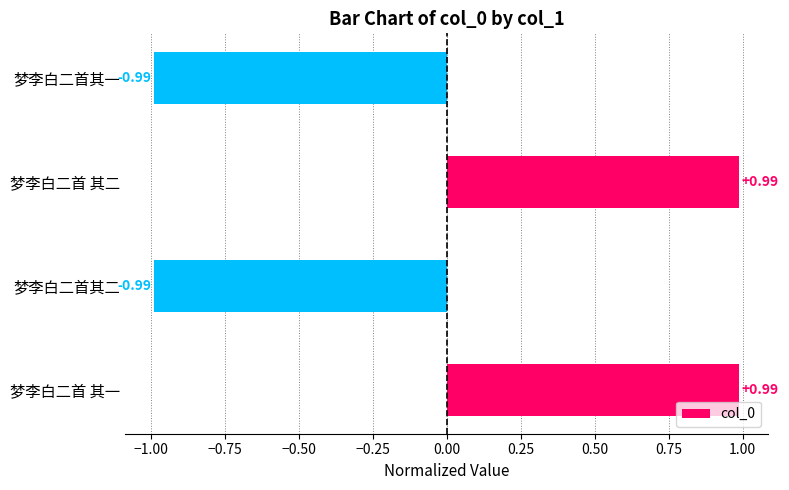

What is the difference between the maximum and second lowest values?

2.0